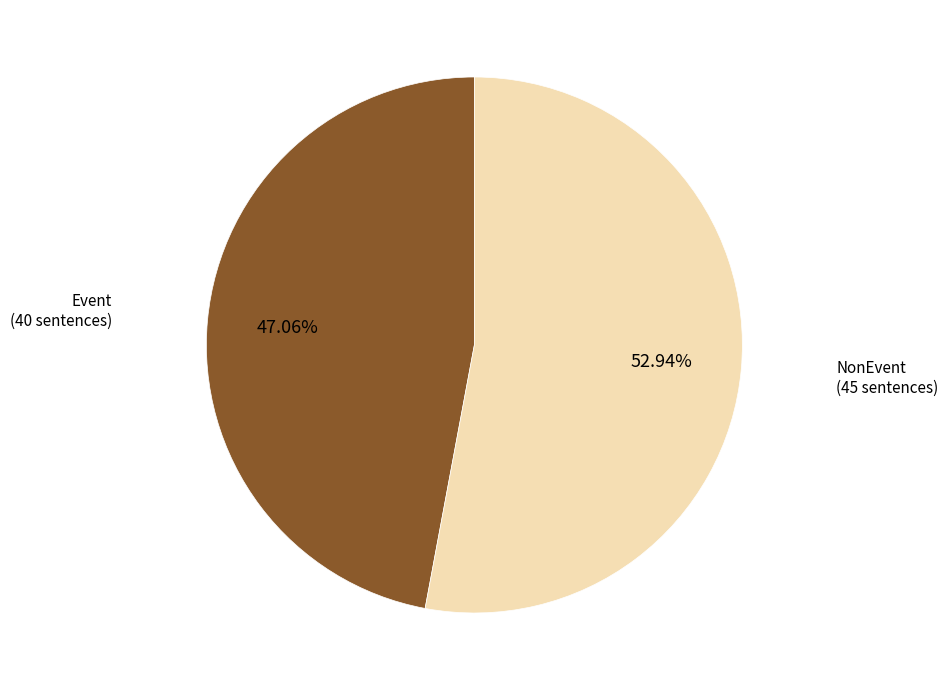

How many slices are in this pie chart?

2